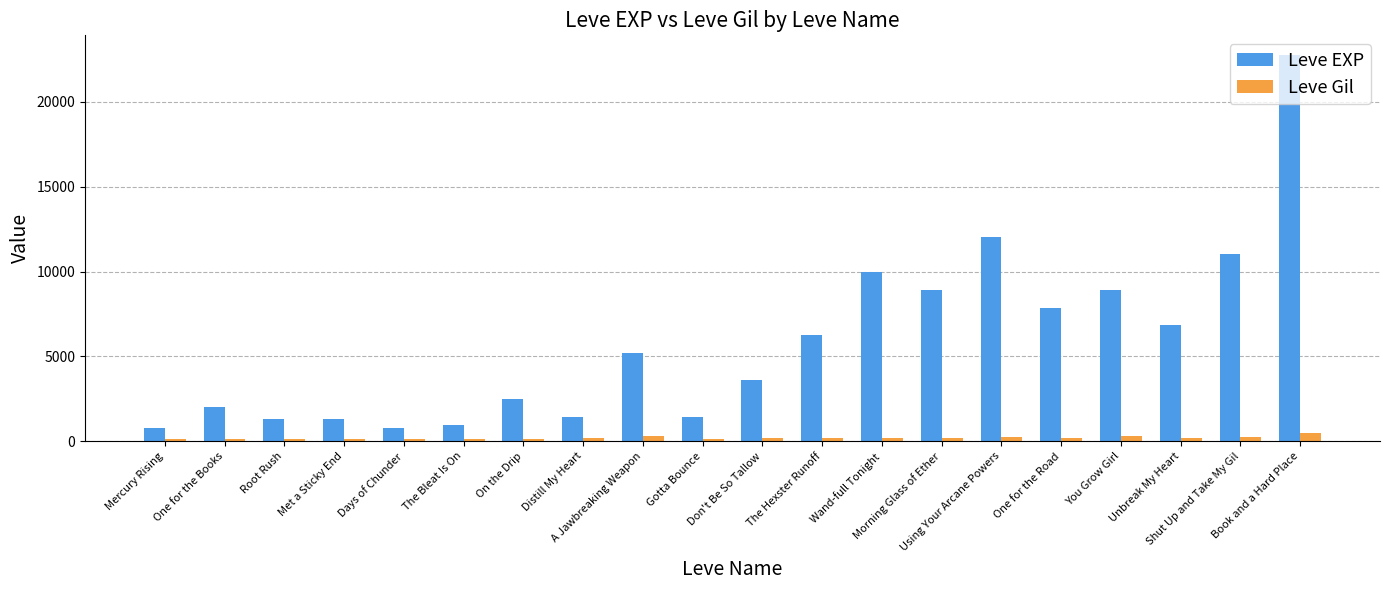

True or false: Leve EXP has a value of 3369 at On the Drip.

False